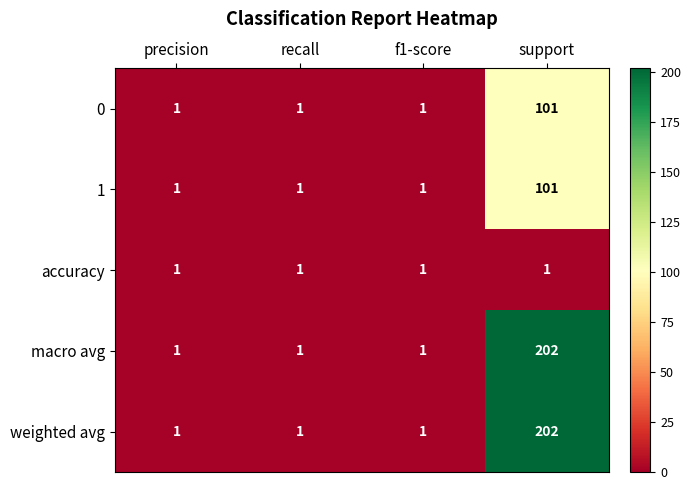

Reading left to right, list all the values displayed in this chart.

0: 1	1	1	101
1: 1	1	1	101
accuracy: 1	1	1	1
macro avg: 1	1	1	202
weighted avg: 1	1	1	202